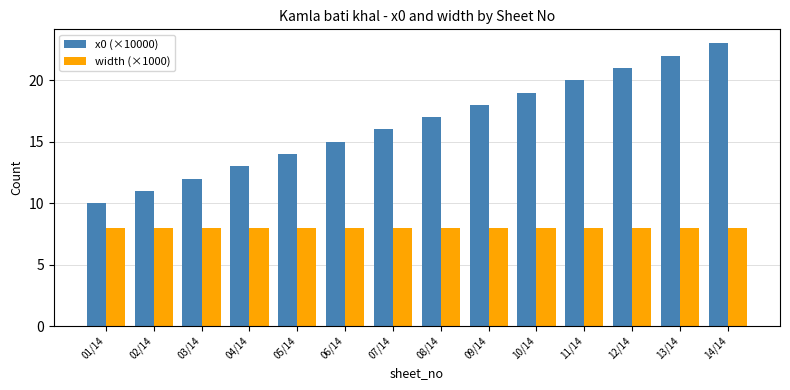

What is the approximate value of width (×1000) at 05/14?

8